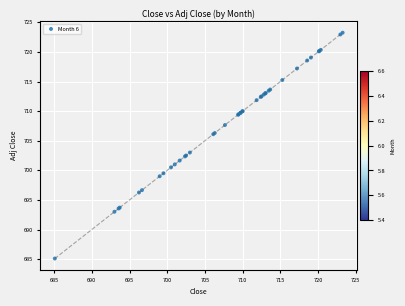

What Y value in the scatter plot is closest to 704?

703.0